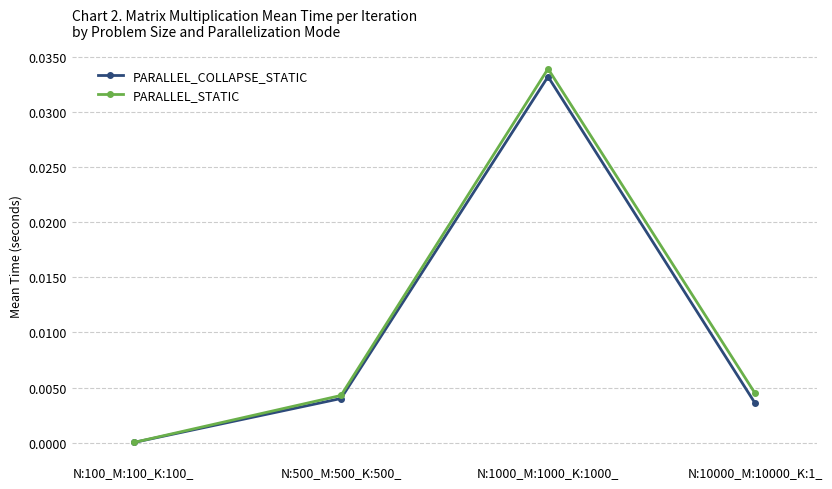

Is the value of PARALLEL_STATIC at N:500_M:500_K:500_ greater than the value of PARALLEL_COLLAPSE_STATIC at N:1000_M:1000_K:1000_?

No